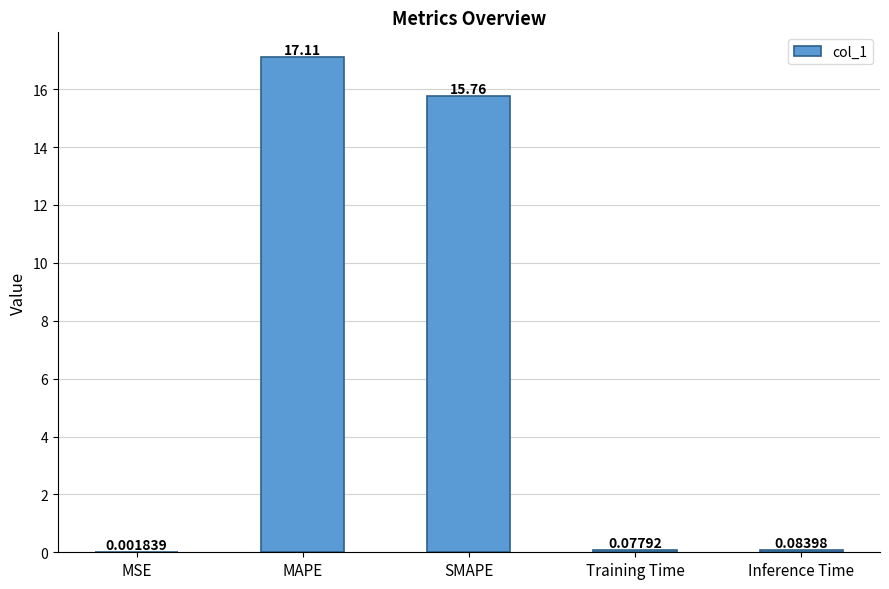

Which has a higher value, SMAPE or MAPE?

MAPE